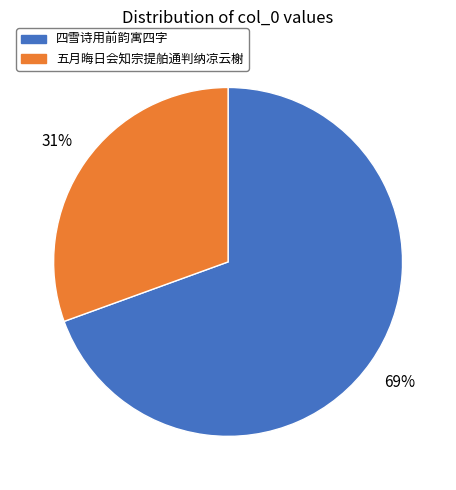

Is there any slice that represents more than half of the pie?

Yes